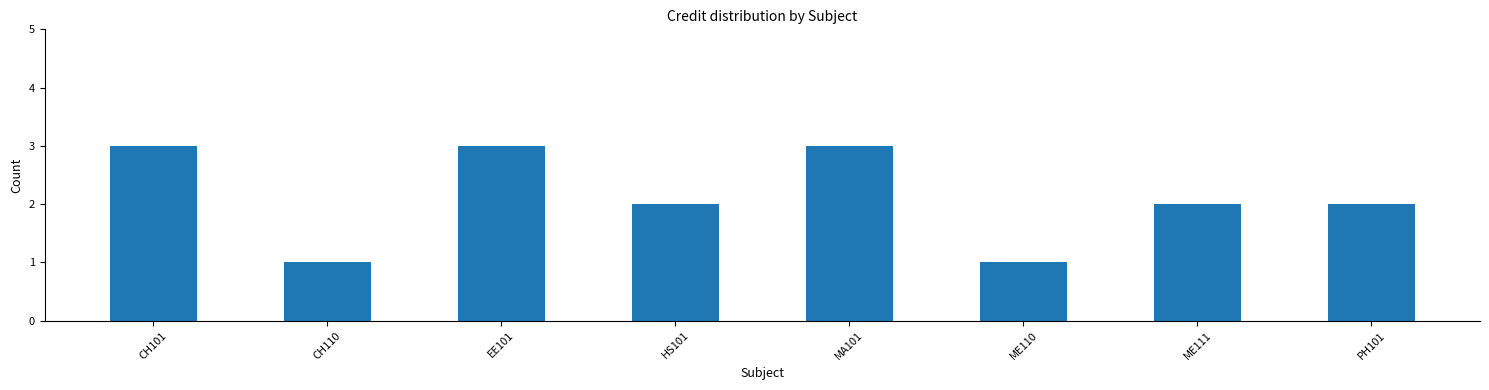

The chart shows a value of 2 at CH110. True or false?

False